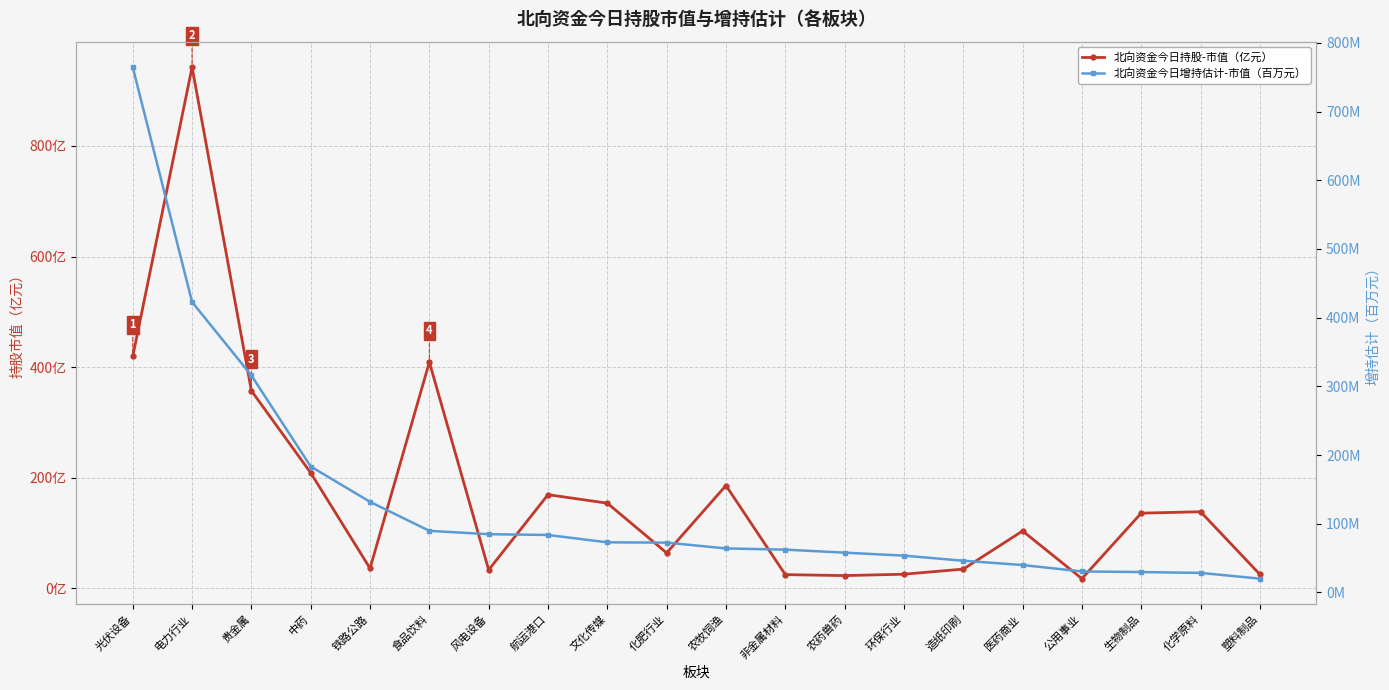

Between 铁路公路 and 文化传媒, which is larger?

文化传媒